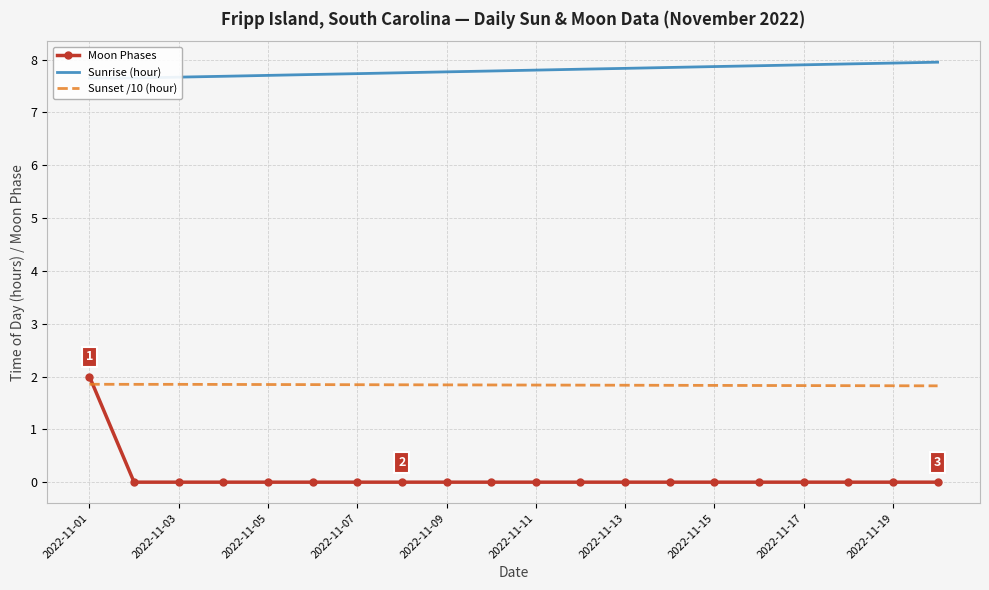

True or false: Moon Phases has a value of -1.2 at 2022-11-17.

False